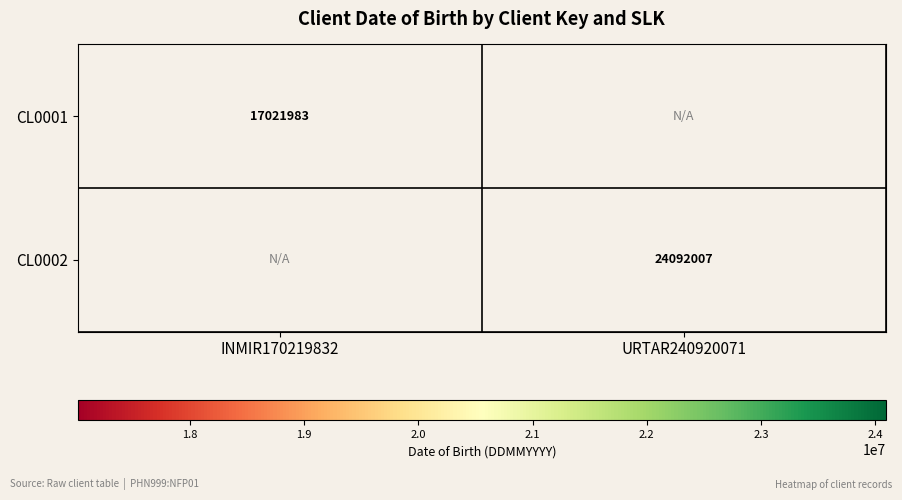

True or false: CL0002 has a value of 24092007 at URTAR240920071.

True